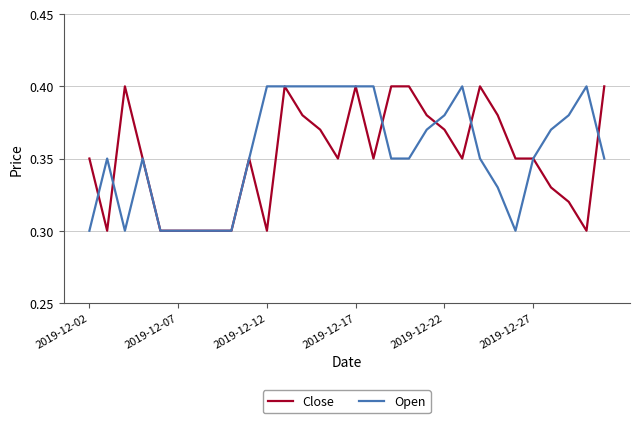

Does the chart display data point markers on the line(s)?

No